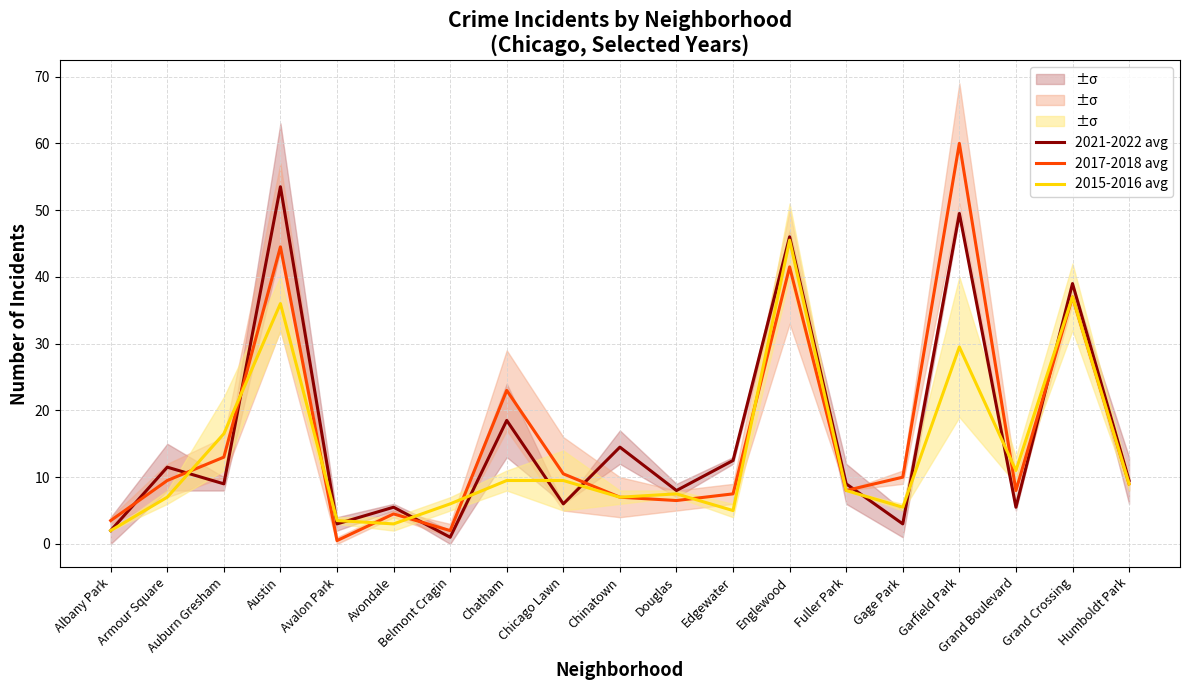

What is the label of the 16th point from the right?

Austin